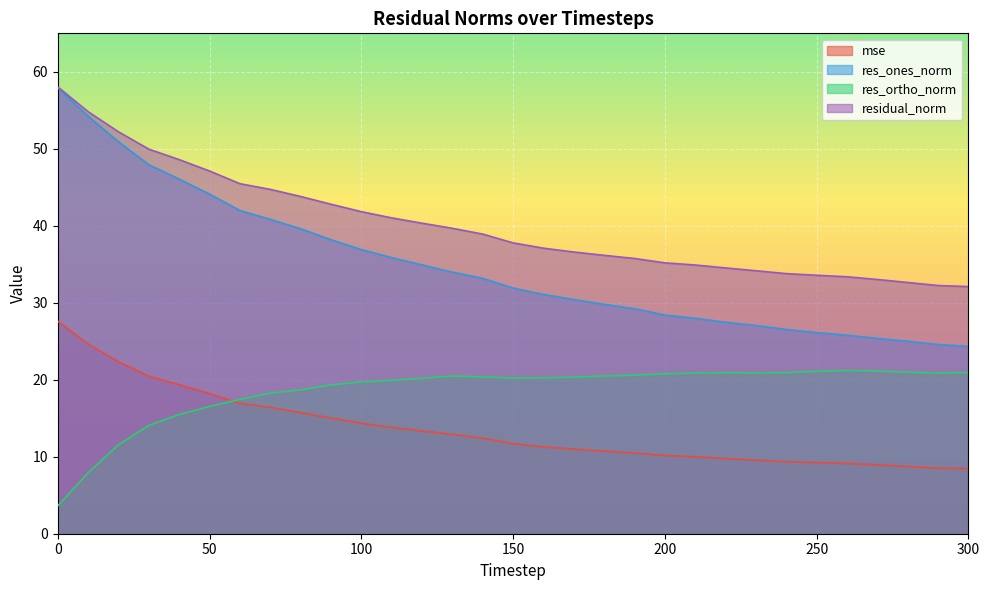

The value of residual_norm at 40 is 24.4. True or false?

False